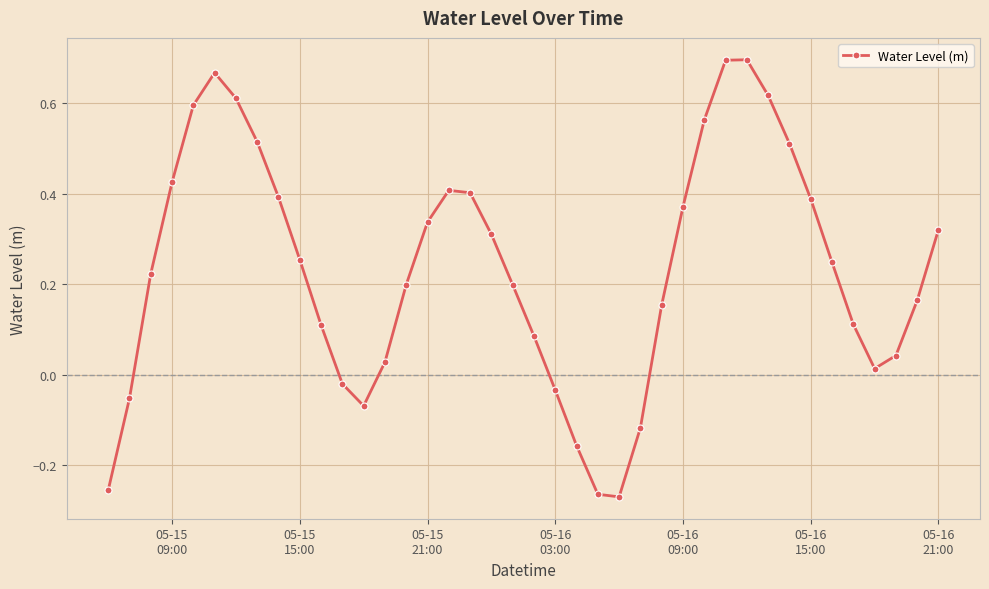

True or false: there are more than 2 points higher than both neighbors.

True